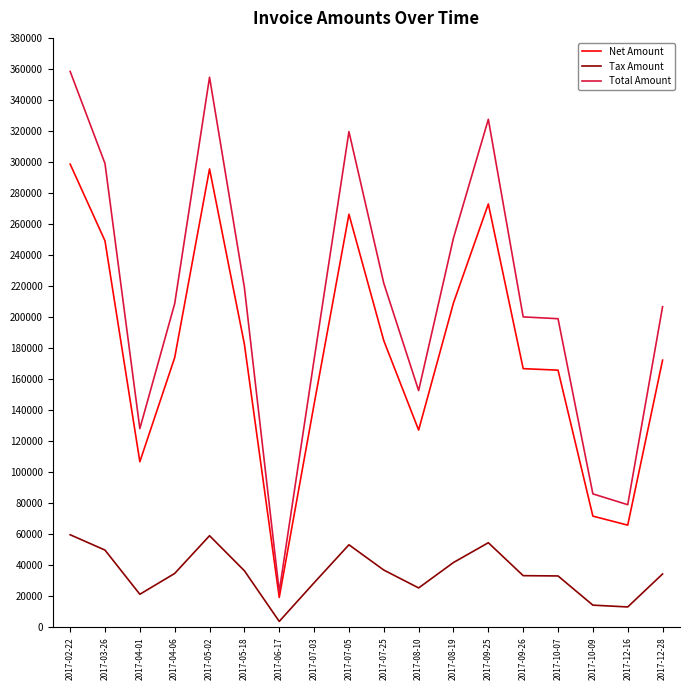

True or false: Total Amount and Tax Amount cross at least once.

False